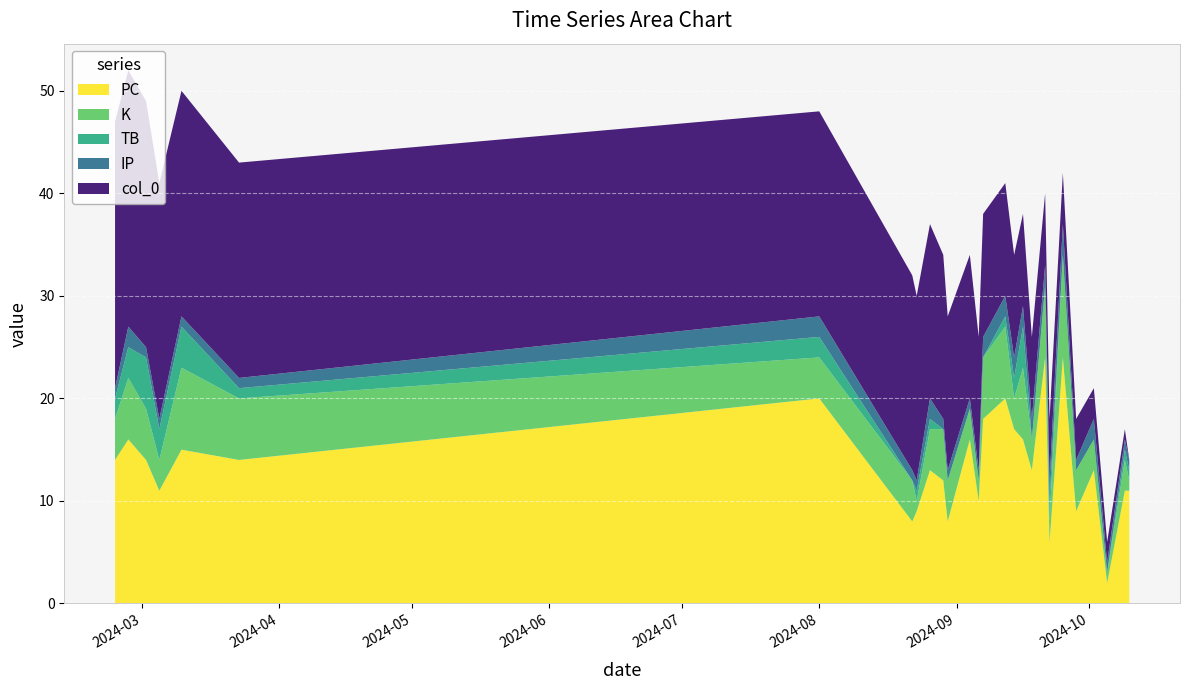

Reading left to right, transcribe all the data shown in this chart.

PC: 2024-02-24=14	2024-02-27=16	2024-03-02=14	2024-03-05=11	2024-03-10=15	2024-03-23=14	2024-08-01=20	2024-08-22=8	2024-08-23=9	2024-08-26=13	2024-08-29=12	2024-08-30=8	2024-09-04=16	2024-09-06=10	2024-09-07=18	2024-09-12=20	2024-09-14=17	2024-09-16=16	2024-09-18=13	2024-09-21=24	2024-09-22=6	2024-09-25=24	2024-09-28=9	2024-10-02=13	2024-10-05=2	2024-10-09=11	2024-10-10=11
K: 2024-02-24=4	2024-02-27=6	2024-03-02=5	2024-03-05=3	2024-03-10=8	2024-03-23=6	2024-08-01=4	2024-08-22=4	2024-08-23=1	2024-08-26=4	2024-08-29=5	2024-08-30=4	2024-09-04=3	2024-09-06=2	2024-09-07=6	2024-09-12=7	2024-09-14=3	2024-09-16=7	2024-09-18=3	2024-09-21=7	2024-09-22=2	2024-09-25=10	2024-09-28=4	2024-10-02=3	2024-10-05=1	2024-10-09=3	2024-10-10=1
TB: 2024-02-24=2	2024-02-27=3	2024-03-02=5	2024-03-05=3	2024-03-10=4	2024-03-23=1	2024-08-01=2	2024-08-22=0	2024-08-23=1	2024-08-26=1	2024-08-29=0	2024-08-30=0	2024-09-04=0	2024-09-06=0	2024-09-07=0	2024-09-12=1	2024-09-14=2	2024-09-16=4	2024-09-18=0	2024-09-21=0	2024-09-22=2	2024-09-25=0	2024-09-28=0	2024-10-02=0	2024-10-05=0	2024-10-09=1	2024-10-10=1
IP: 2024-02-24=1	2024-02-27=2	2024-03-02=1	2024-03-05=1	2024-03-10=1	2024-03-23=1	2024-08-01=2	2024-08-22=1	2024-08-23=1	2024-08-26=2	2024-08-29=1	2024-08-30=1	2024-09-04=1	2024-09-06=1	2024-09-07=2	2024-09-12=2	2024-09-14=2	2024-09-16=2	2024-09-18=2	2024-09-21=2	2024-09-22=2	2024-09-25=3	2024-09-28=1	2024-10-02=2	2024-10-05=1	2024-10-09=1	2024-10-10=1
col_0: 2024-02-24=26	2024-02-27=25	2024-03-02=24	2024-03-05=23	2024-03-10=22	2024-03-23=21	2024-08-01=20	2024-08-22=19	2024-08-23=18	2024-08-26=17	2024-08-29=16	2024-08-30=15	2024-09-04=14	2024-09-06=13	2024-09-07=12	2024-09-12=11	2024-09-14=10	2024-09-16=9	2024-09-18=8	2024-09-21=7	2024-09-22=6	2024-09-25=5	2024-09-28=4	2024-10-02=3	2024-10-05=2	2024-10-09=1	2024-10-10=0